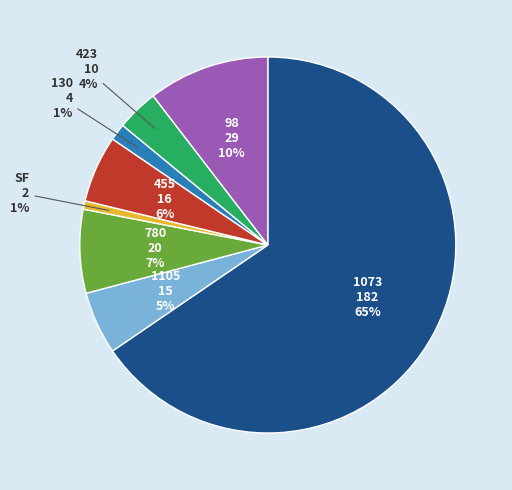

Between 423 and SF, which is larger?

423